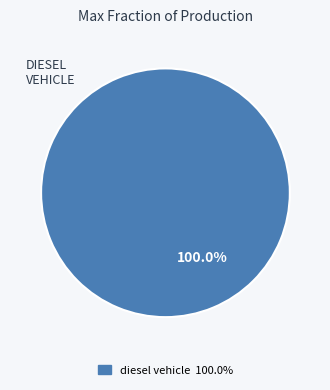

Rank the categories by value from highest to lowest.

diesel vehicle 100.0%